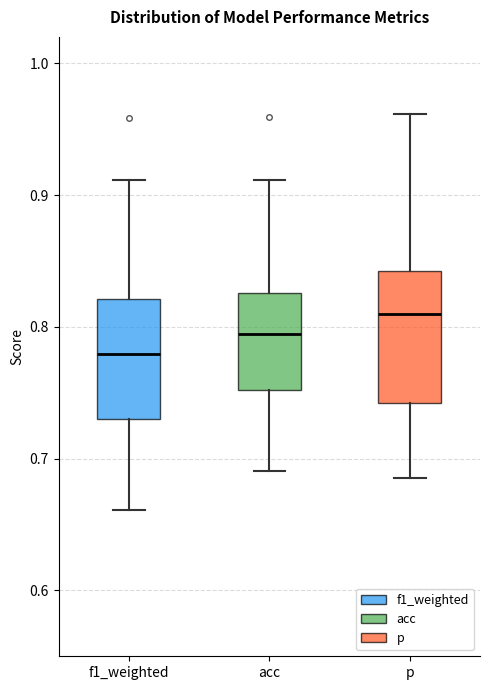

Where is the upper edge of the box for acc on the y-axis? The values are not printed on the chart, so give them approximately, as read against the axis.

0.83